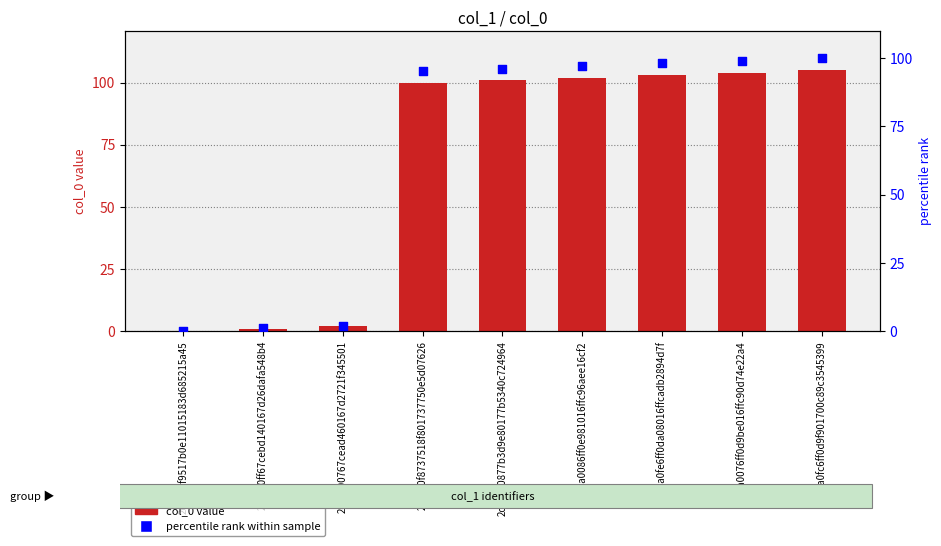

Which series has the largest total across all categories?

col_0 value